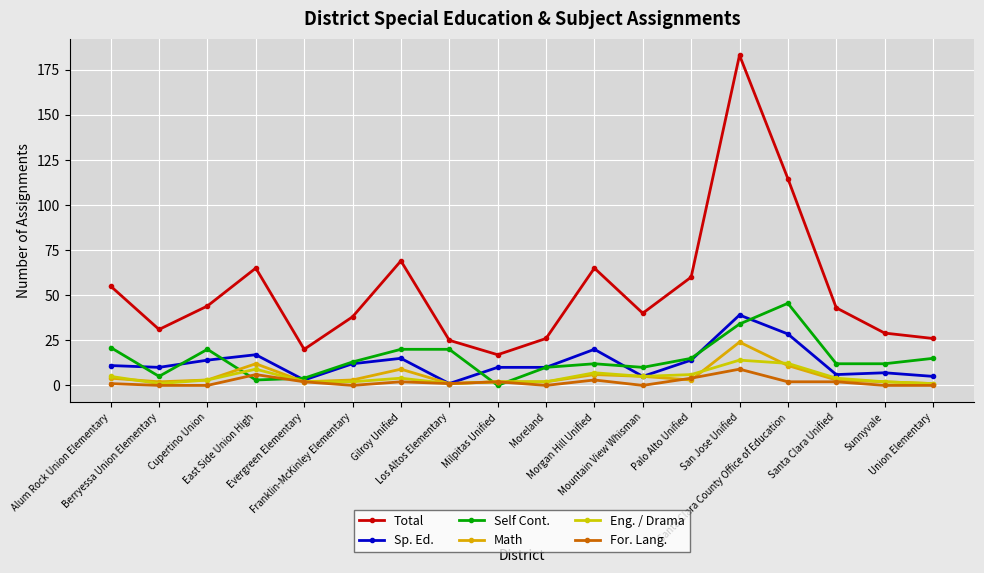

What is the label of the 18th point from the left?

Union Elementary